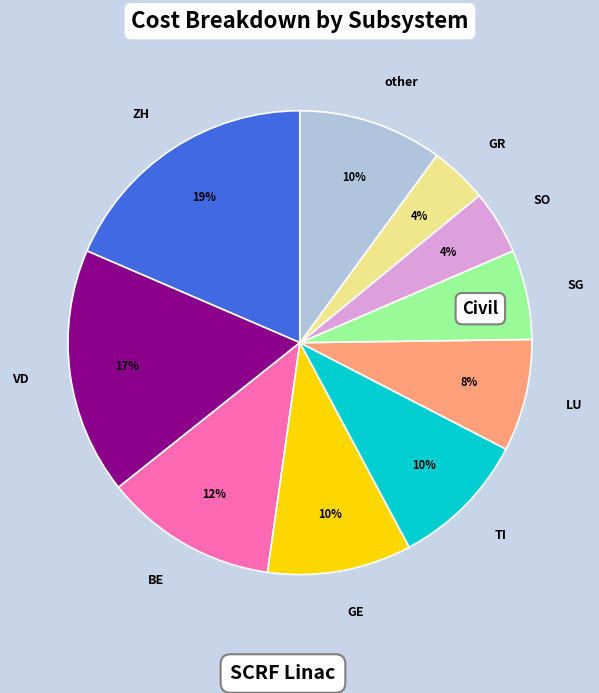

To the nearest percent, what is the difference between the largest and smallest slice percentages?

15%